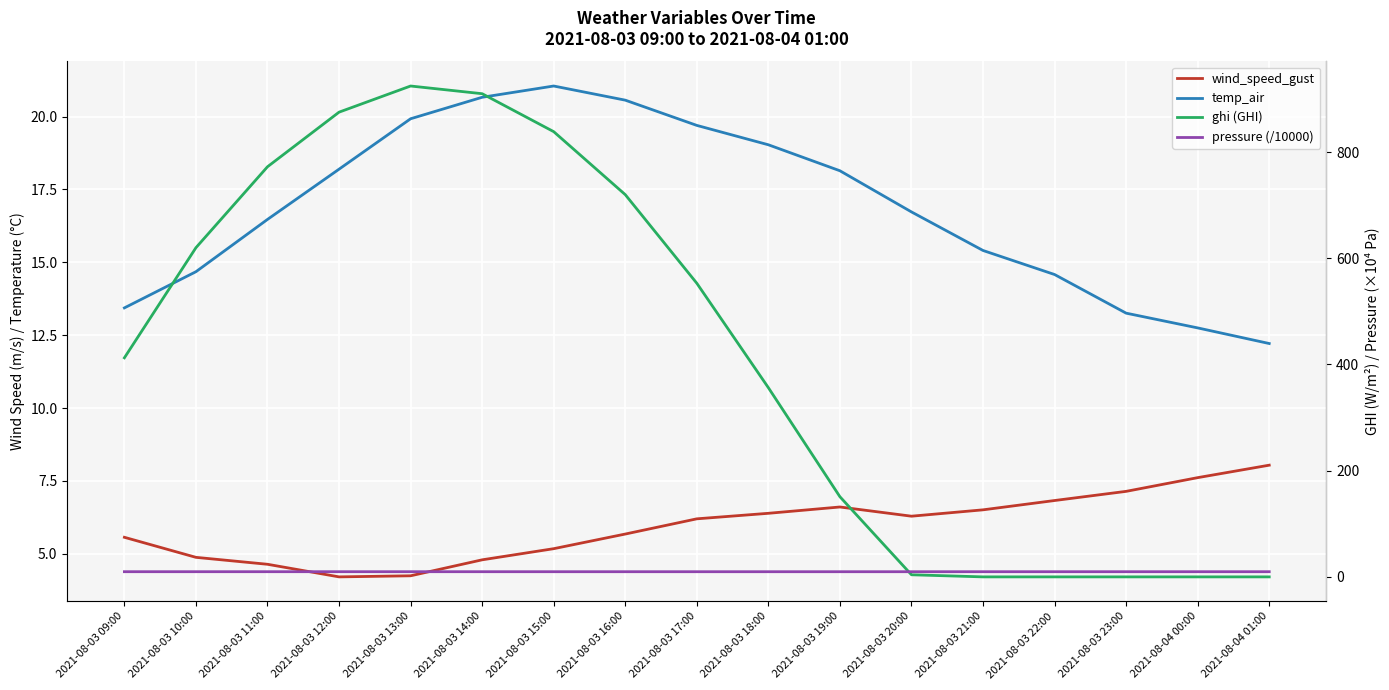

True or false: ghi (GHI) and pressure (/10000) cross at least once.

True